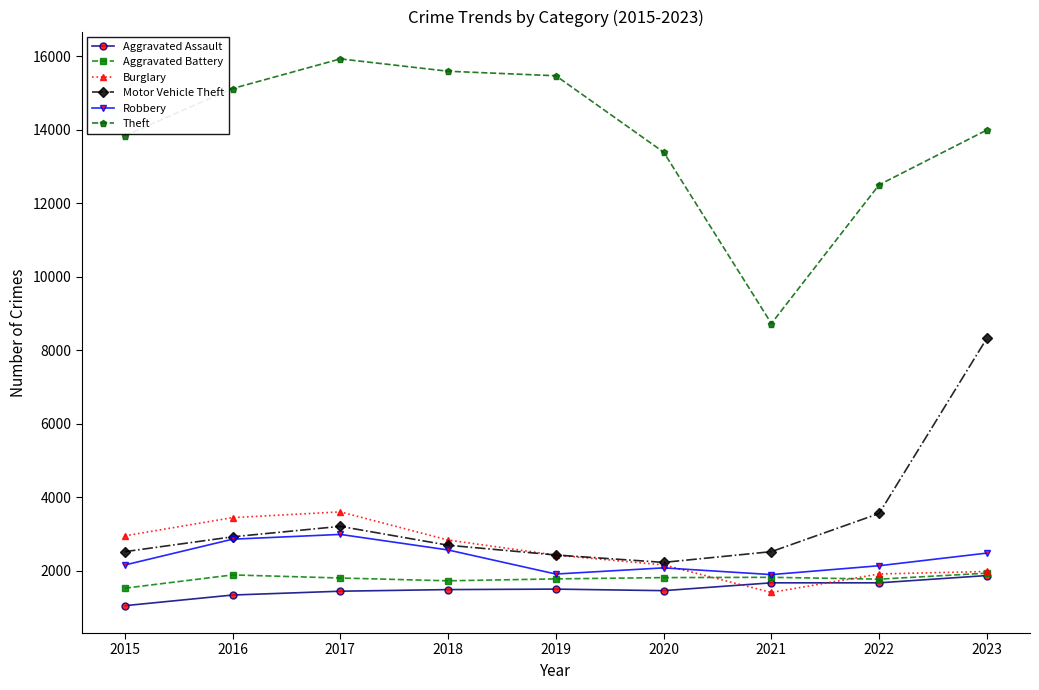

Which category has the lowest value in the Burglary series?

2021